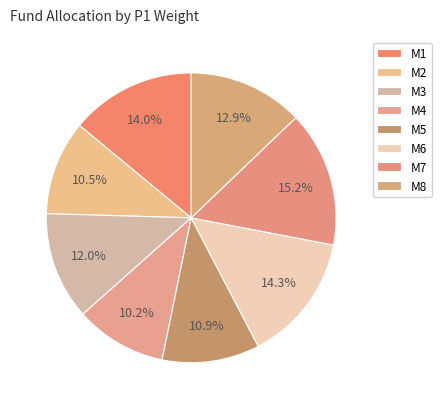

Is M8 the majority of the pie?

No